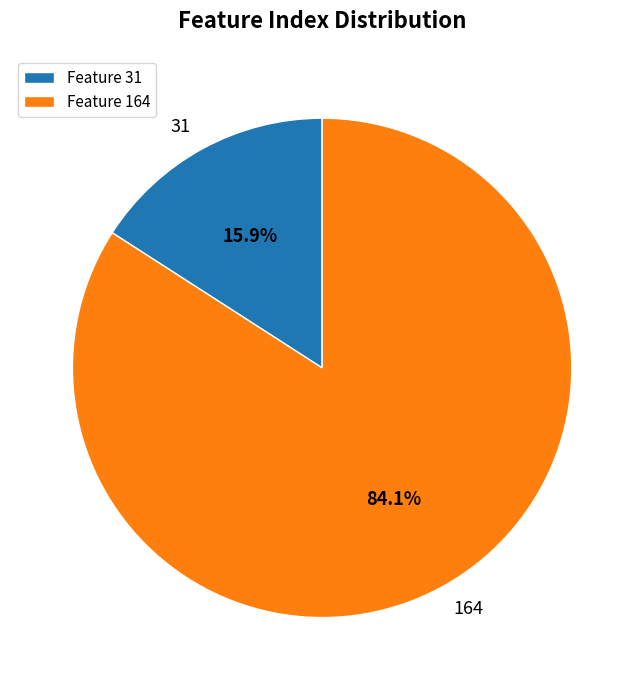

Which slice is the largest?

164